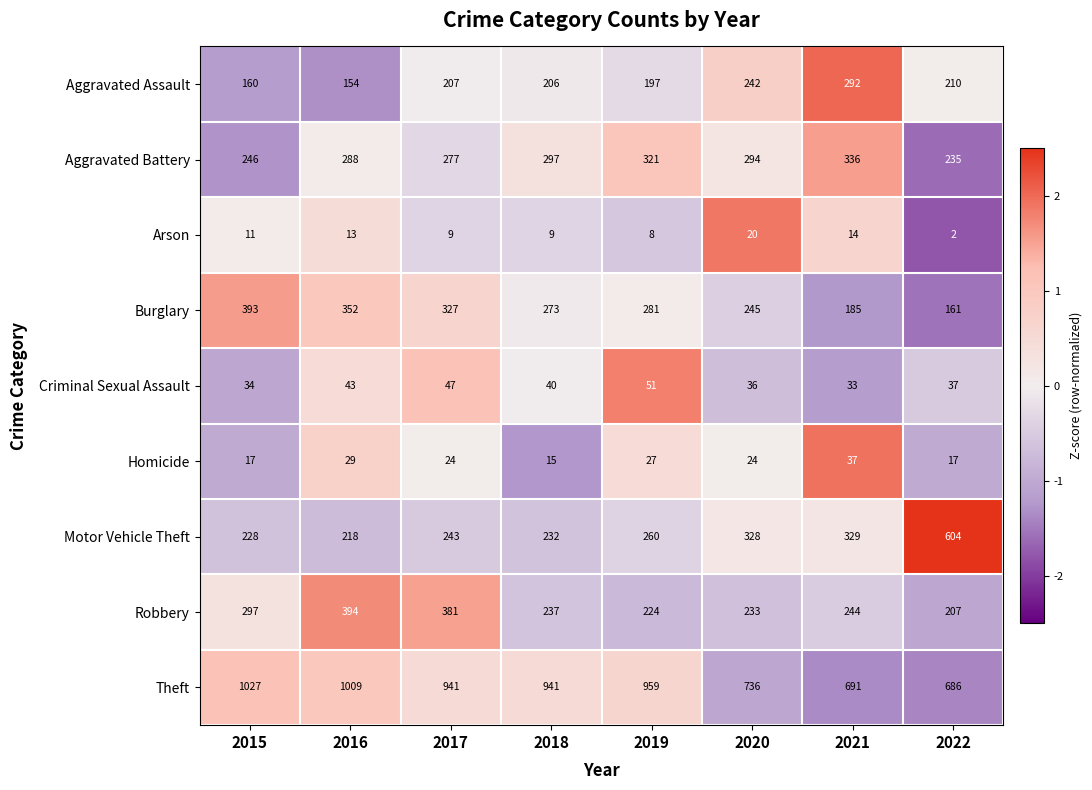

The value of Aggravated Battery at 2020 is 294. True or false?

True